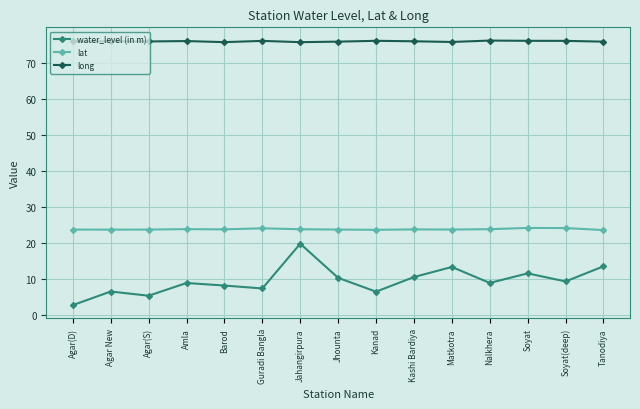

What is the difference between the highest and lowest values at Matkotra?

62.5